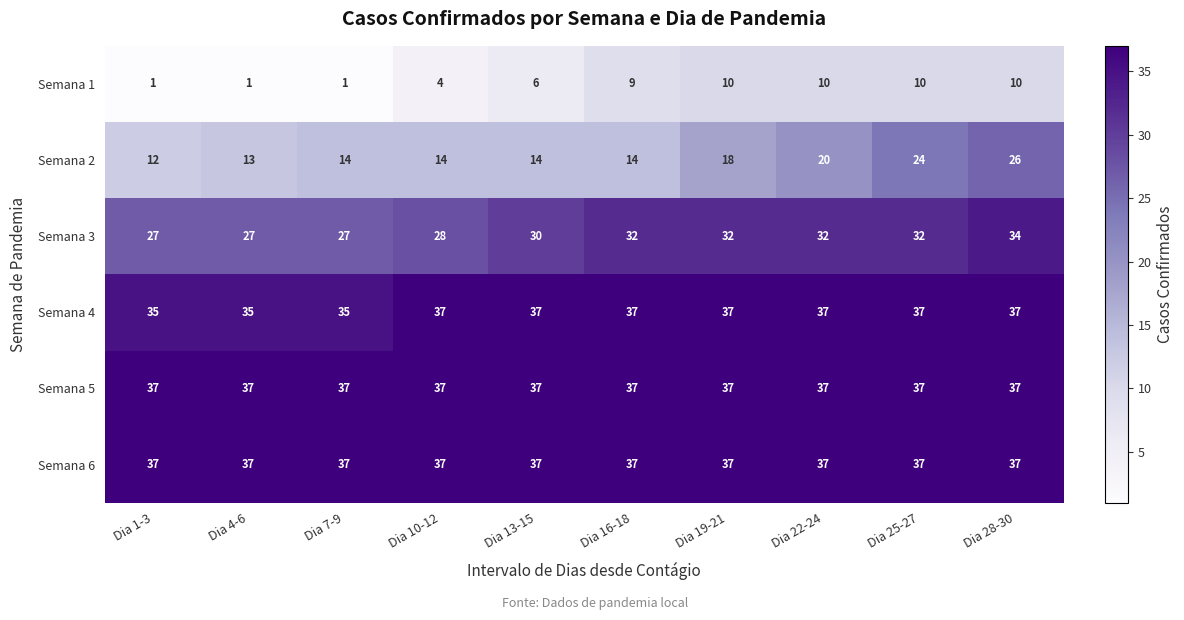

The value of Semana 4 at Dia 22-24 is 25. True or false?

False